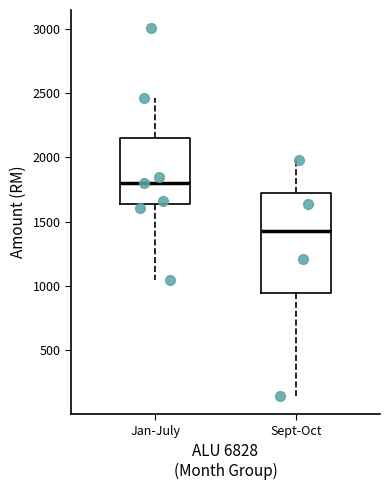

Reading left to right, transcribe this box plot: for each box, give where its median line is, the range the box spans, and where its two whiskers end, as read against the y-axis. The values are not printed on the chart, so give them approximately, as read against the axis.

Jan-July: median 1800, box 1650 to 2150, whiskers 1050 to 2450
Sept-Oct: median 1450, box 950 to 1750, whiskers 150 to 2000